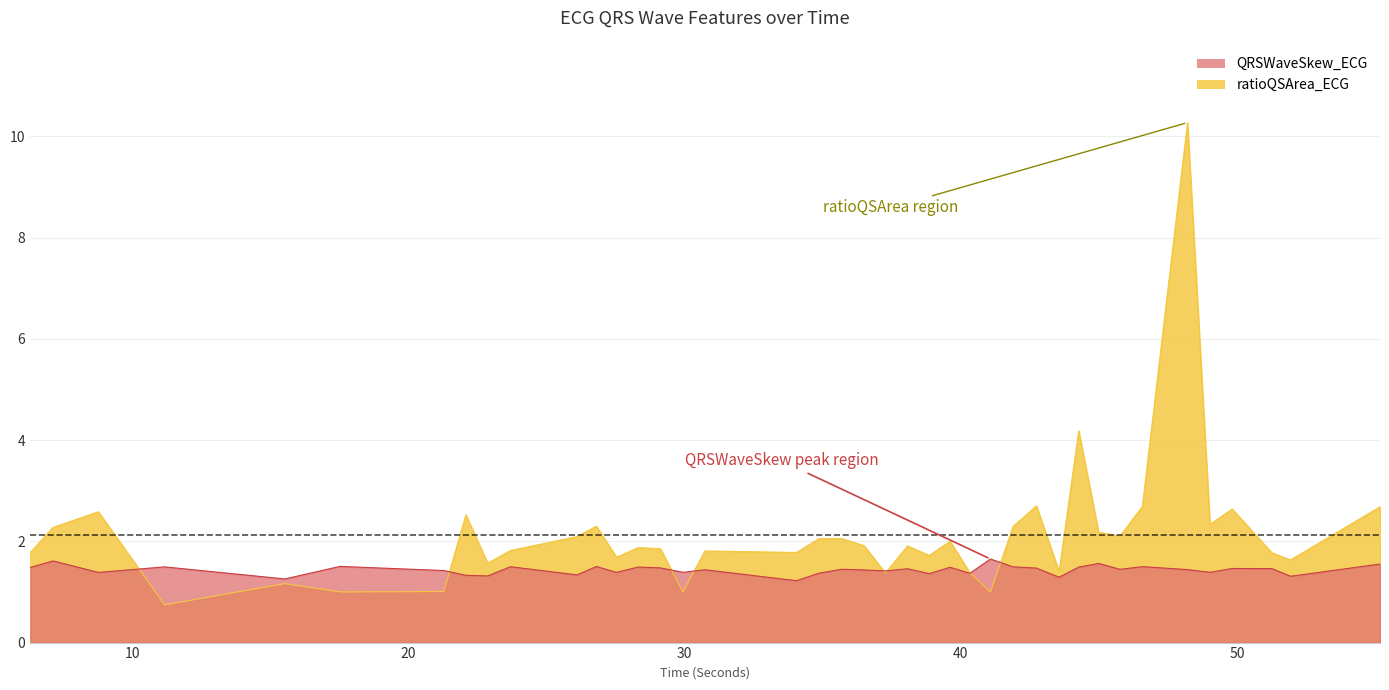

What is the total value across all series at 22.8671875?

2.9